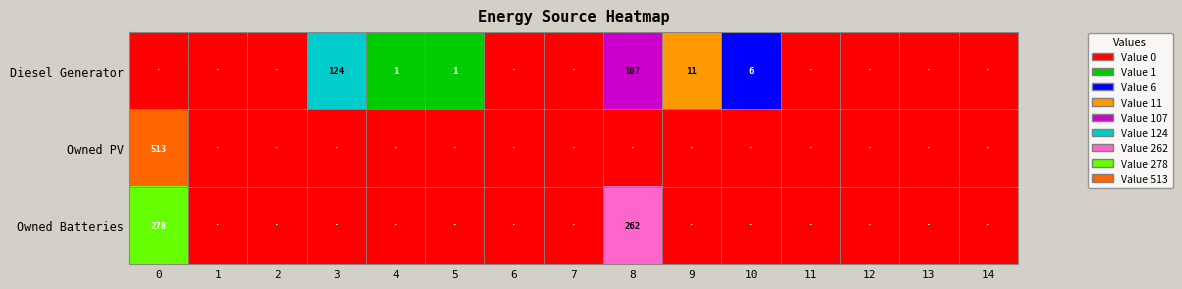

List the labels in order of Owned Batteries value, smallest first.

1, 2, 3, 4, 5, 6, 7, 9, 10, 11, 12, 13, 14, 8, 0